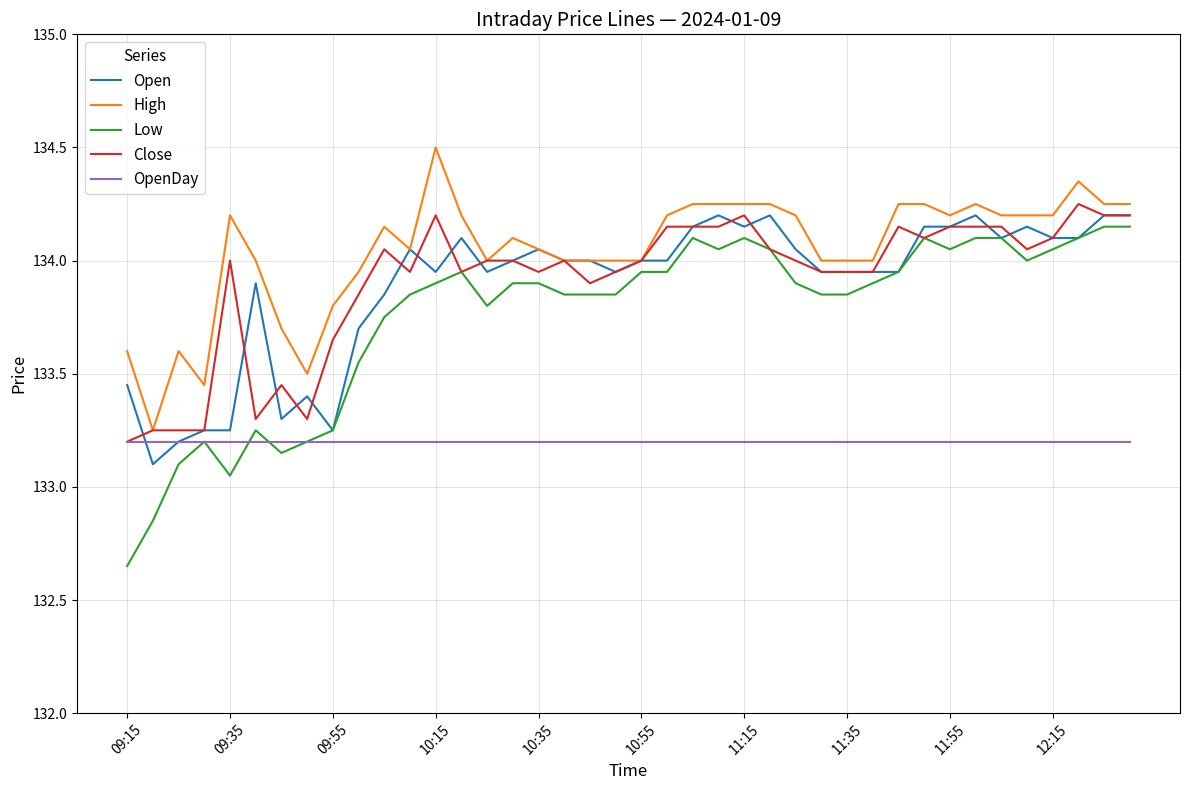

True or false: Low has more than 1 interior local peaks.

True